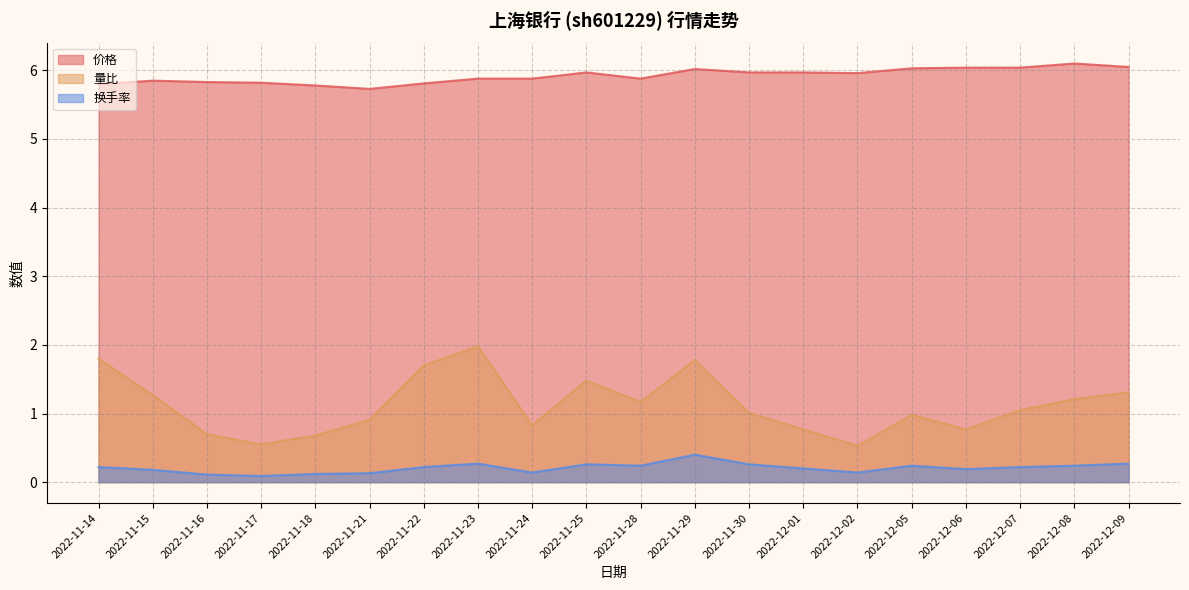

How many lines are shown in the chart?

3